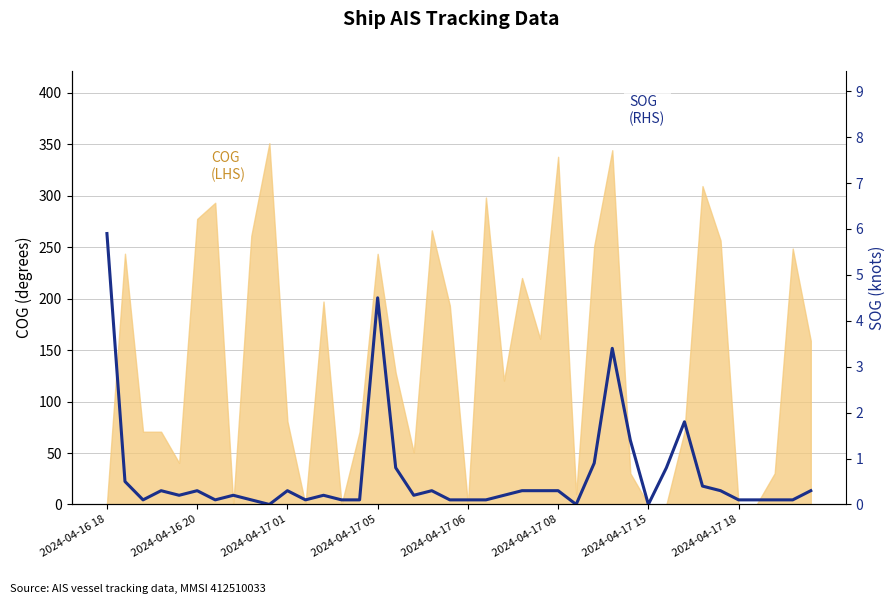

What is the label of the 17th point from the right?

23